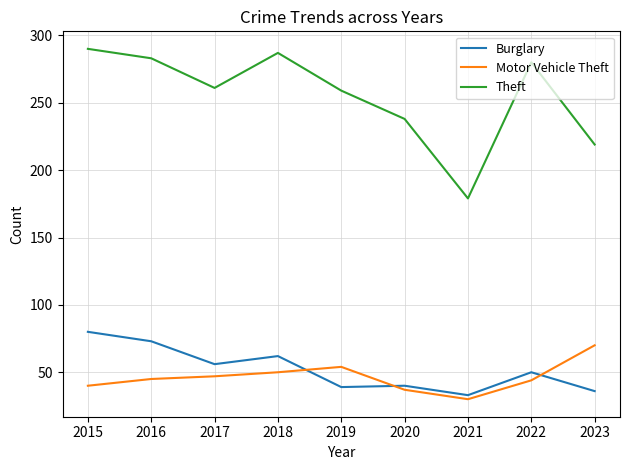

Which category has the lowest value across all series?

2021